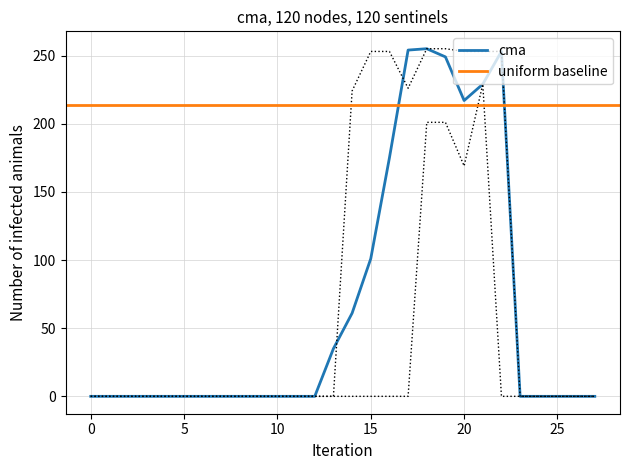

What is the maximum value for cma?

255